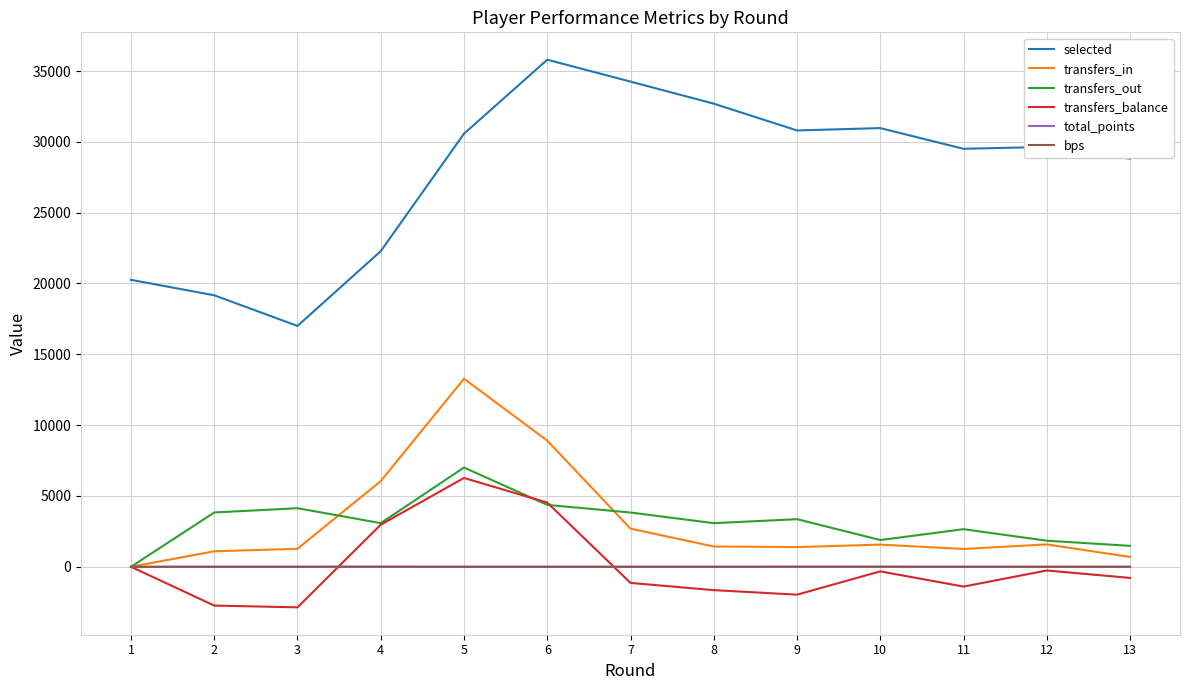

Which series has the widest spread of values?

selected